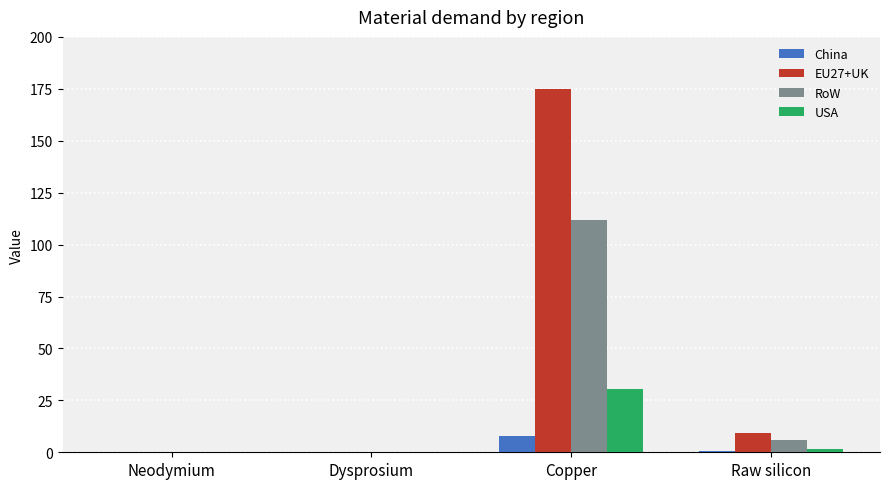

What is the maximum value shown in the chart?

175.0